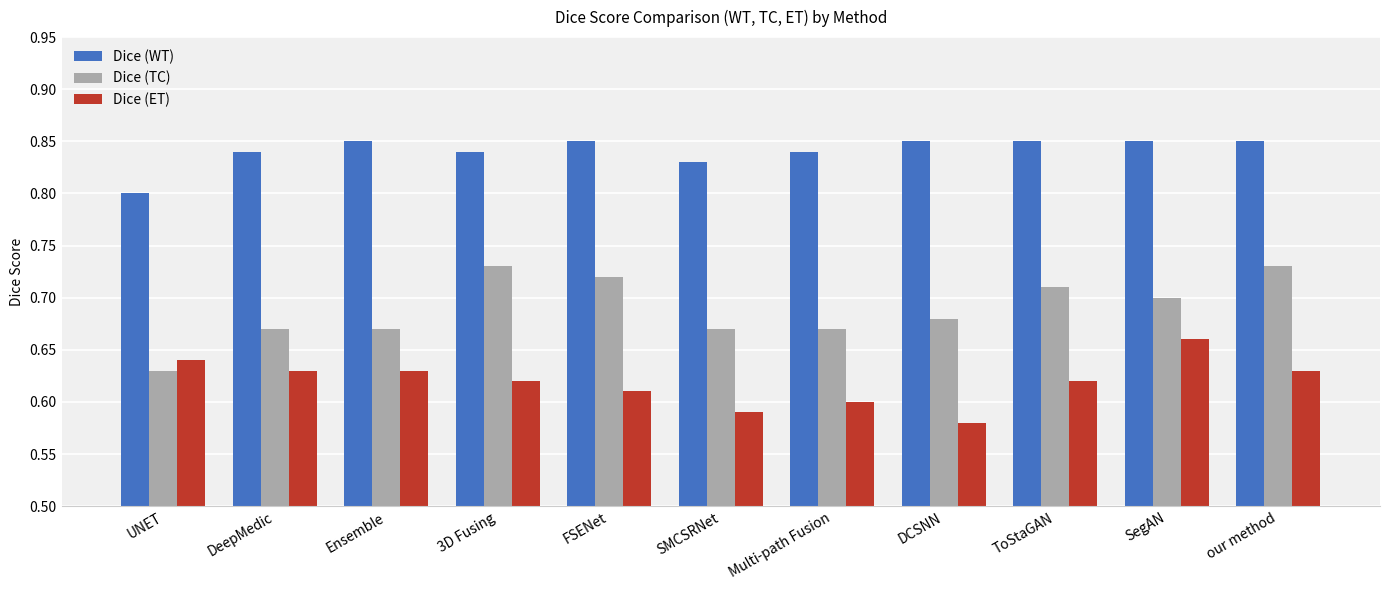

What is the spread (max minus min) of values at 3D Fusing?

0.2